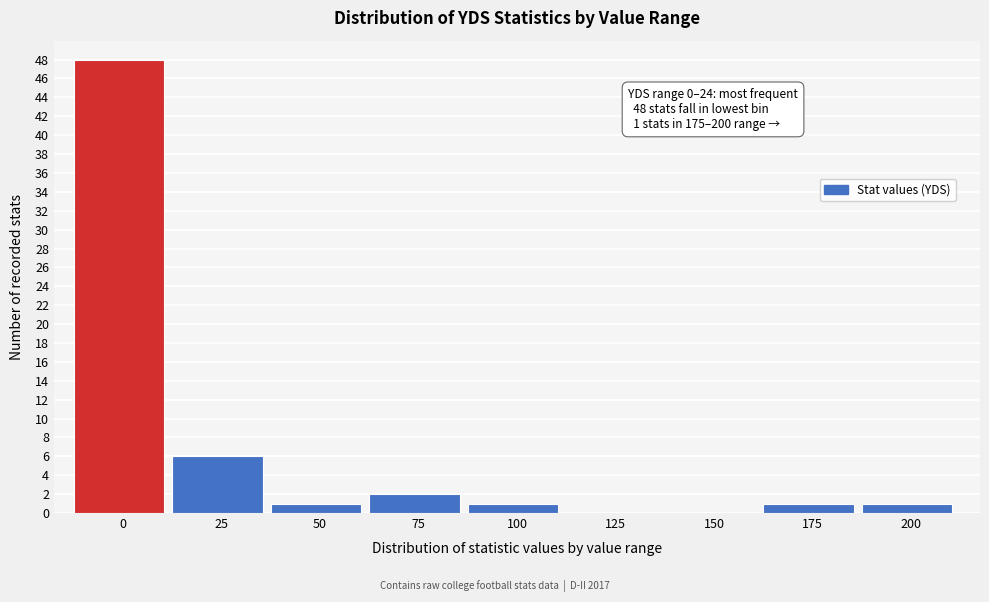

Reading left to right, list all the values displayed in this chart.

0=48	25=6	50=1	75=2	100=1	125=0	150=0	175=1	200=1